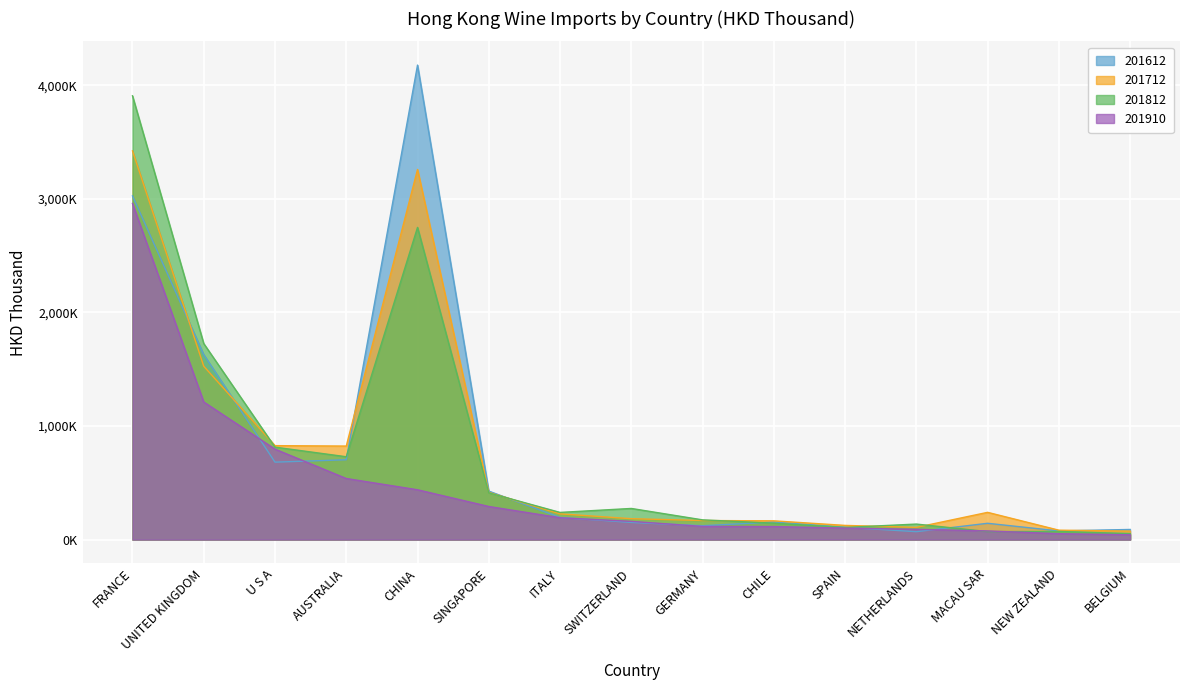

True or false: 201910 has a value of 537946.9 at AUSTRALIA.

True